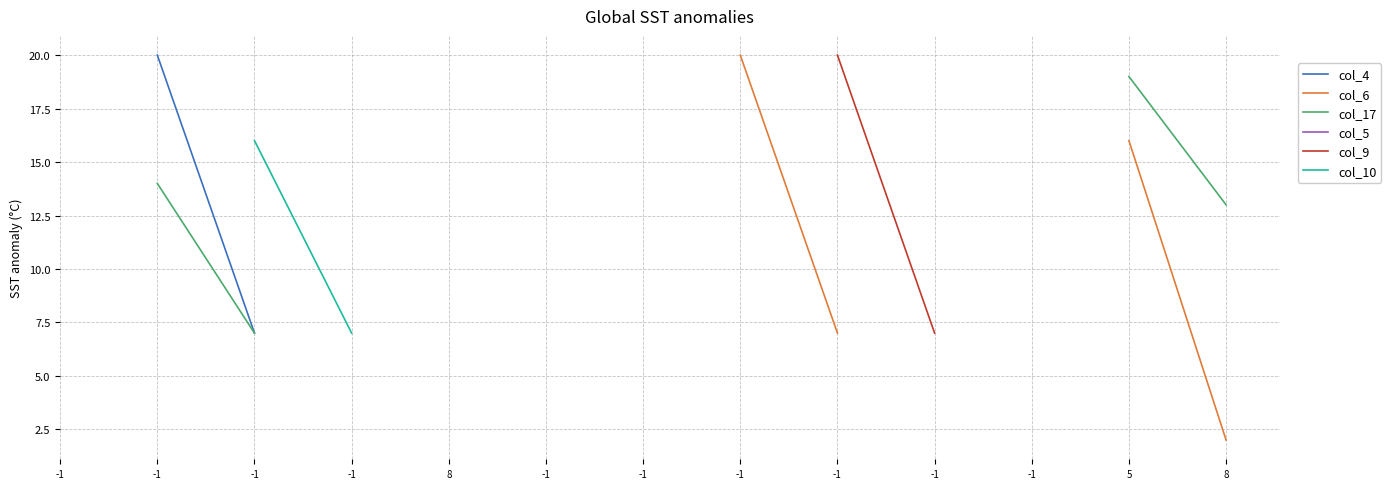

Is this an area chart (filled region under the line)?

No